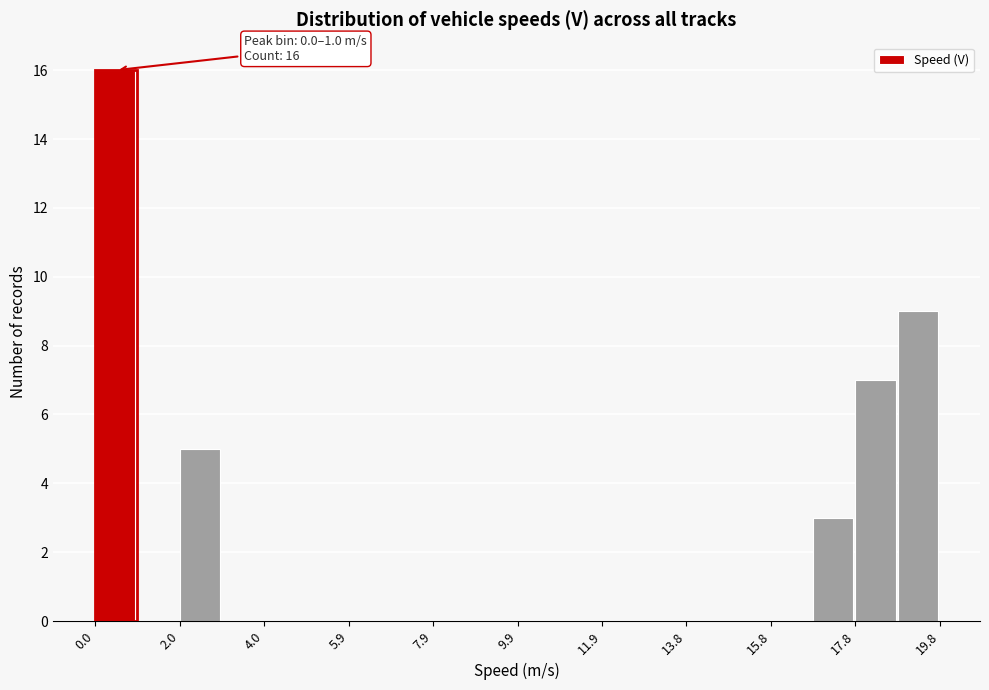

Over which range of the x-axis is the bar tallest?

0.0 to 1.0